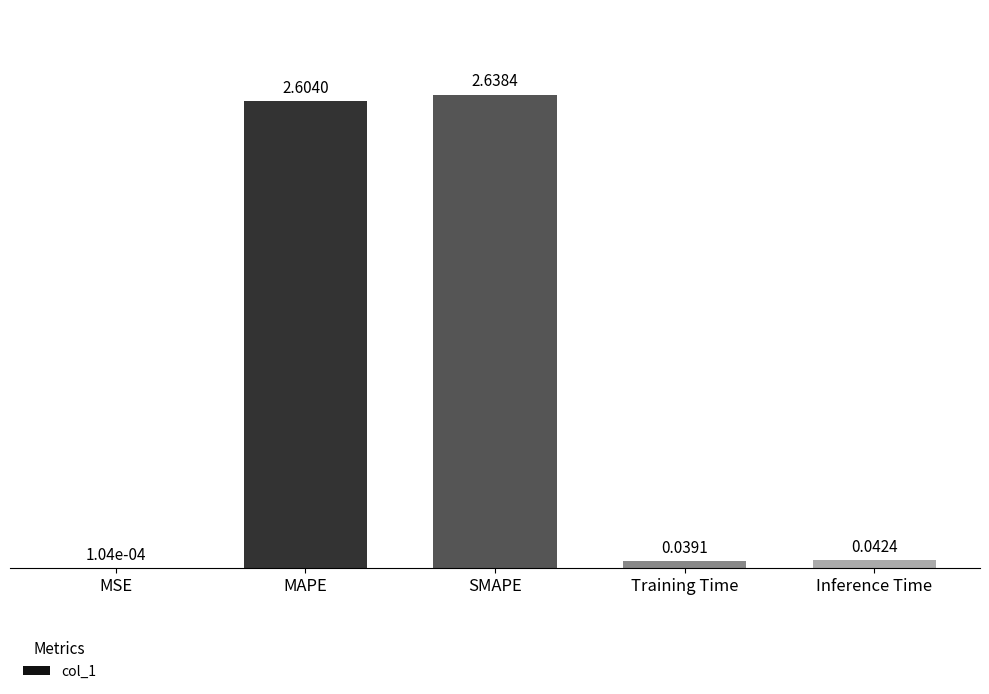

How many distinct data groups are displayed?

1